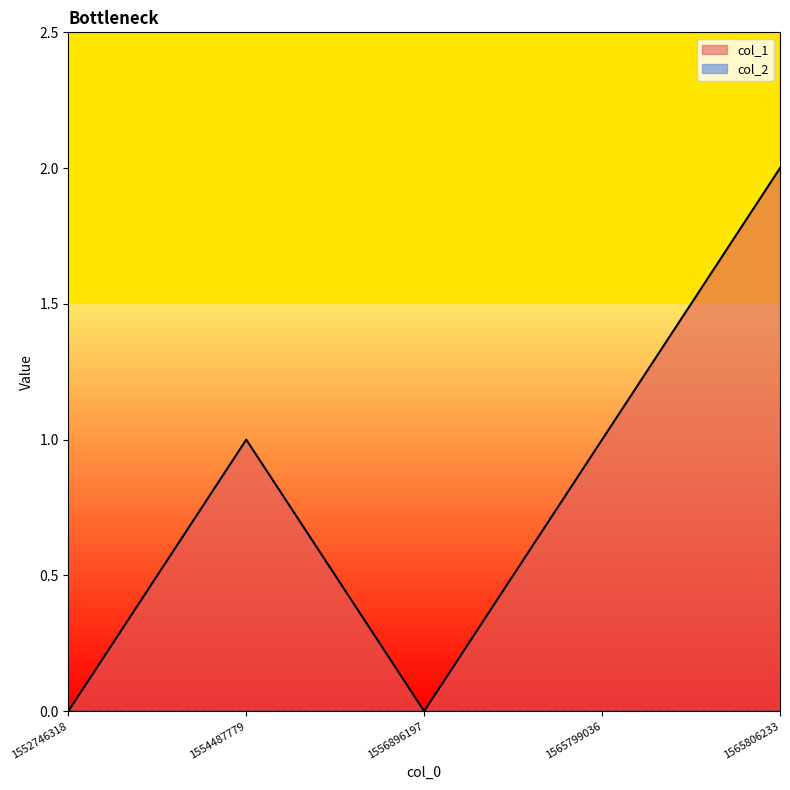

What is the sum of the values at 1556896197 and 1554487779?

1